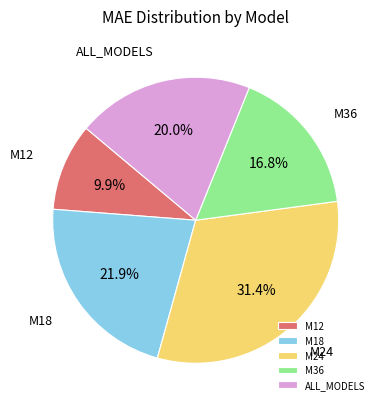

To the nearest percent, what is the combined percentage of M18 and M36?

39%